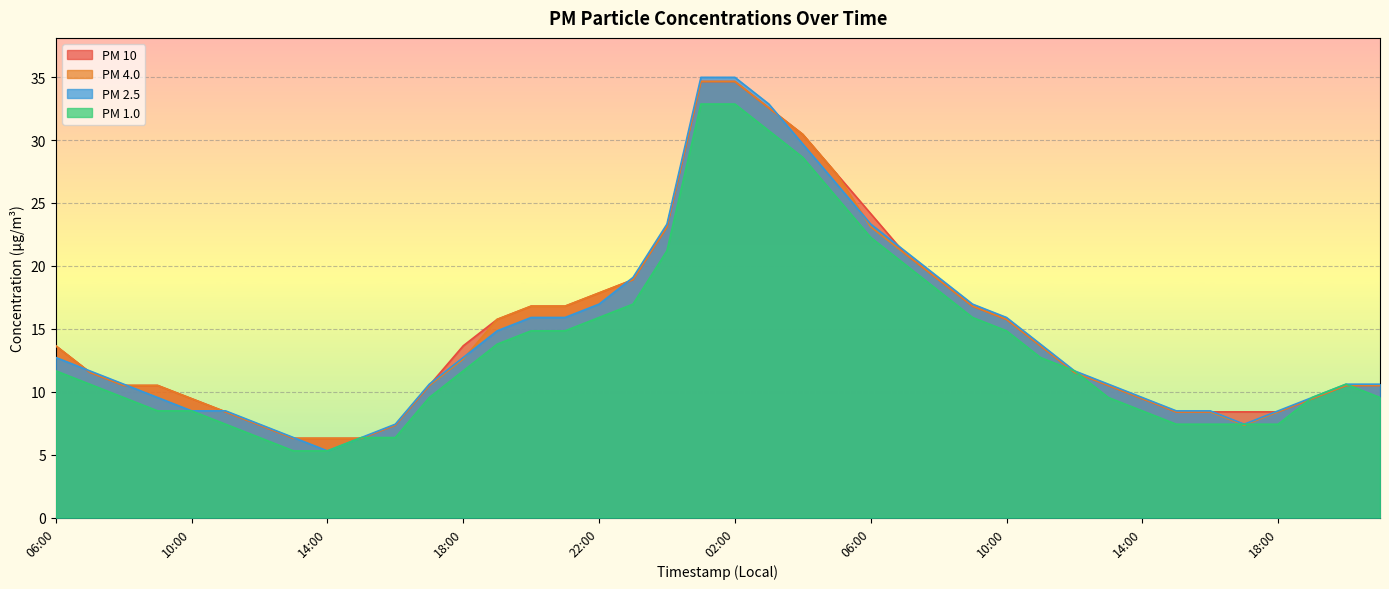

What is the highest value of the PM 4.0 series?

34.6